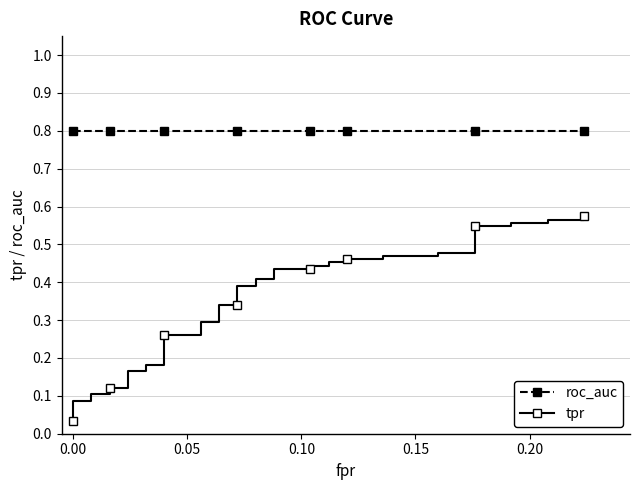

What is the value of the tpr point at the 33rd from the left?

0.5